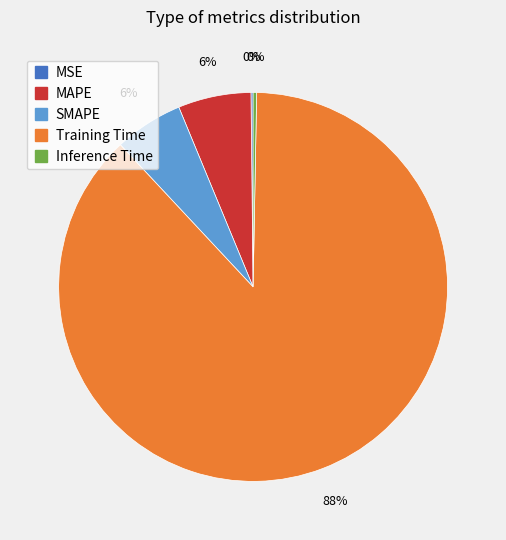

Combined, do Training Time and SMAPE account for over 50%?

Yes